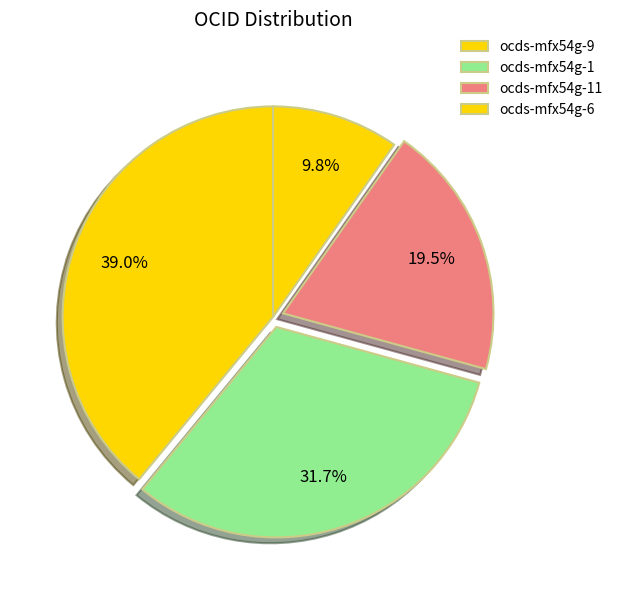

What is the largest slice in the pie chart?

ocds-mfx54g-9